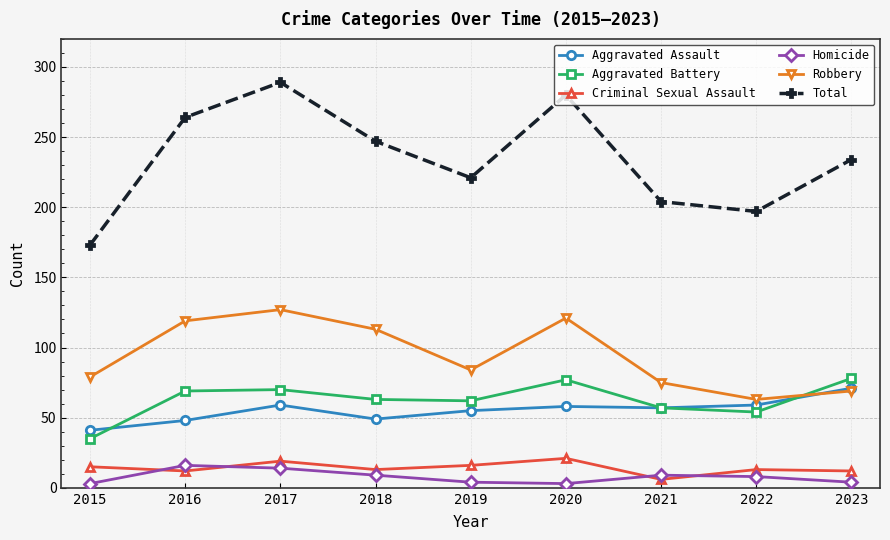

How many data points in Aggravated Assault are less than 57?

4